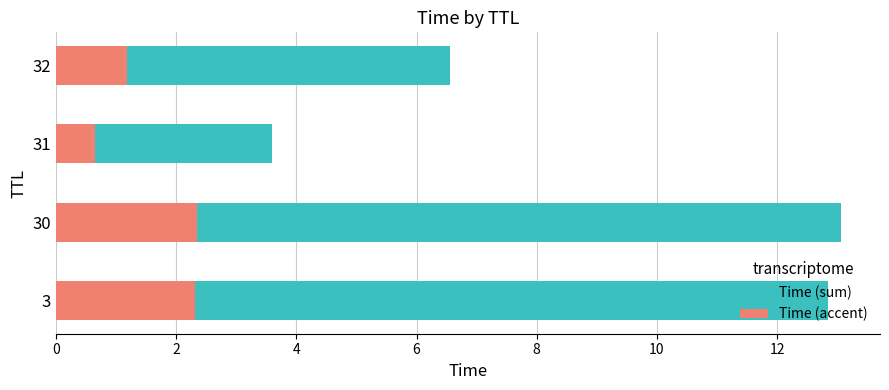

The value of Time (sum) at 31 is 4.7. True or false?

False